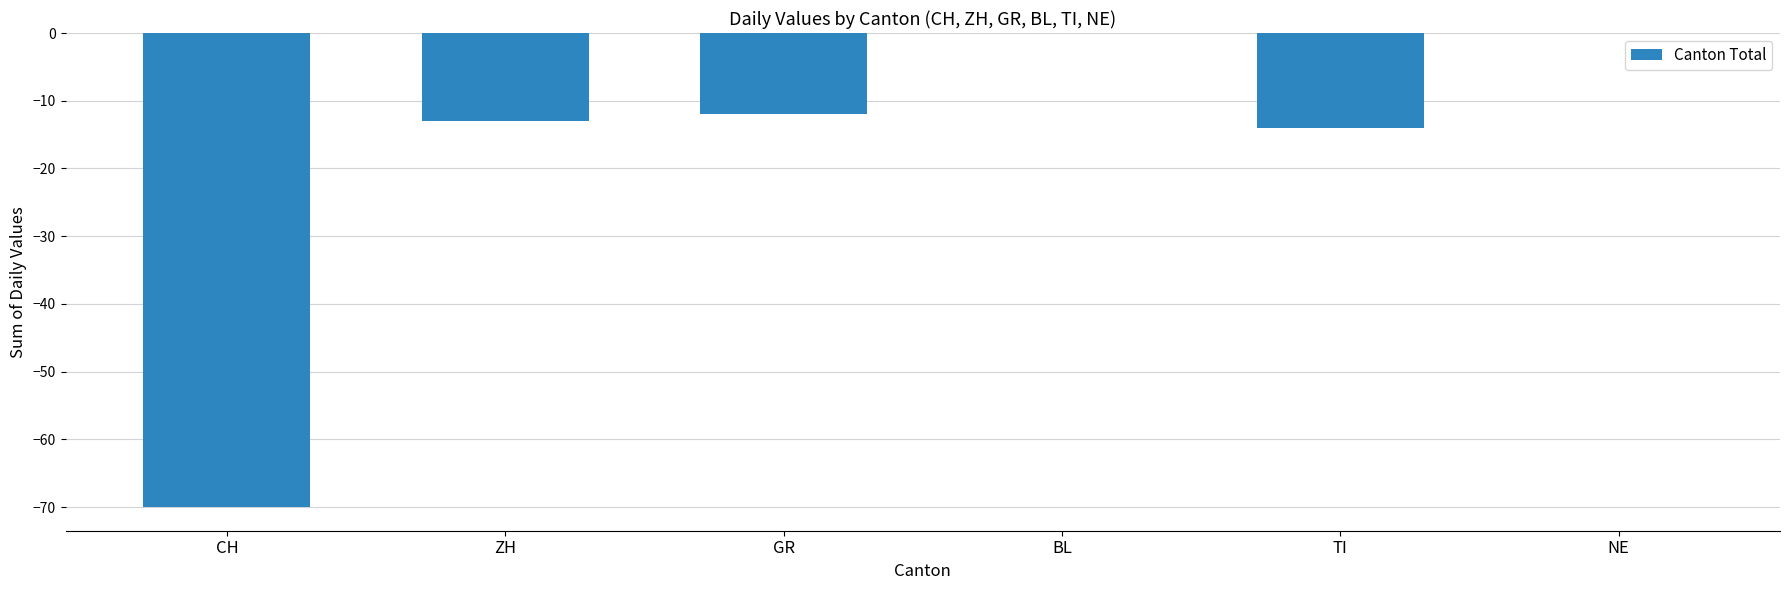

How many categories are shown in the chart?

6